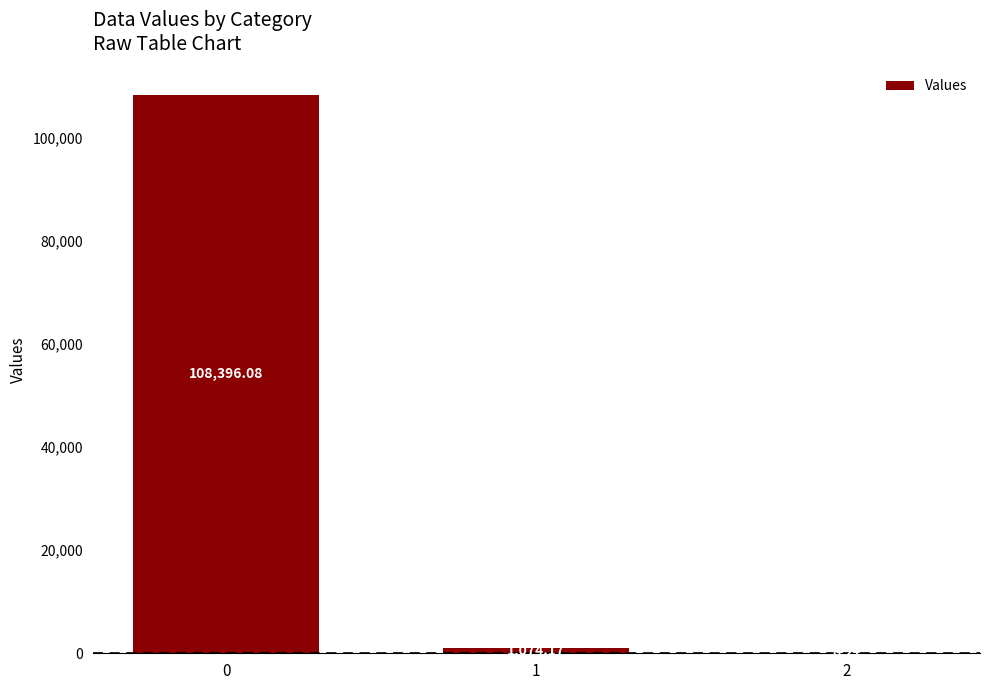

What is the change in value from 1 to 2?

-1073.9